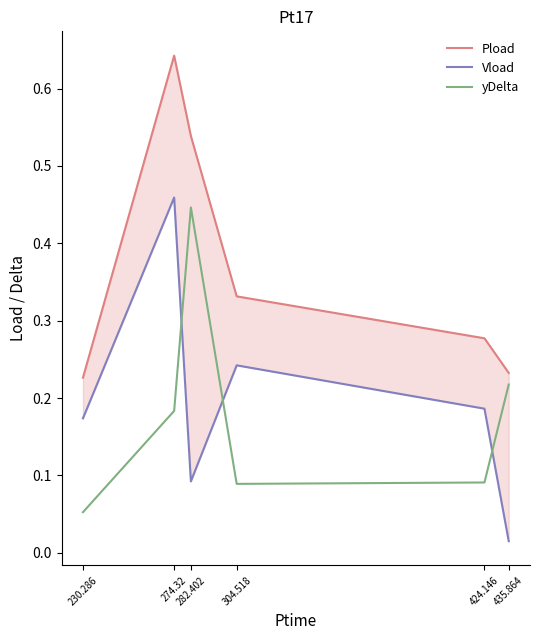

Reading left to right, what are all the values shown in this chart?

Pload: 0.2	0.6	0.5	0.3	0.3	0.2
Vload: 0.2	0.5	0.1	0.2	0.2	0.0
yDelta: 0.1	0.2	0.4	0.1	0.1	0.2